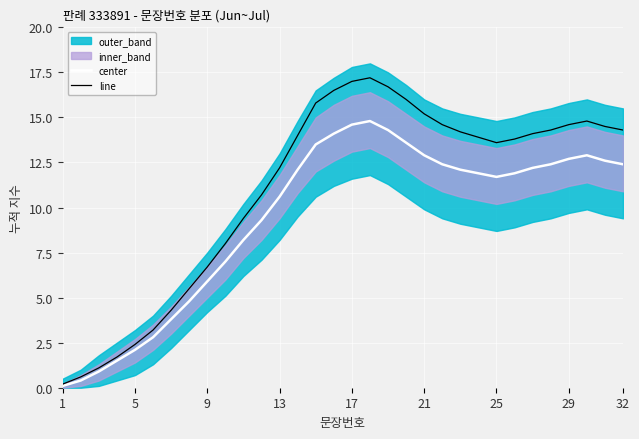

Which category has the lowest value across all series?

1